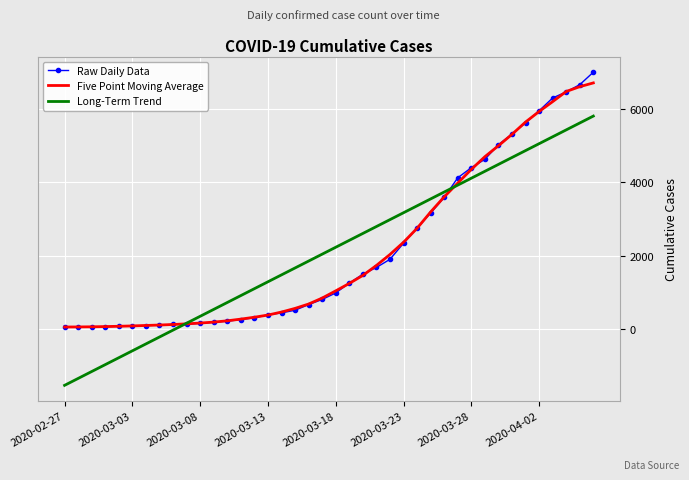

Which series has the largest range (max minus min)?

Long-Term Trend